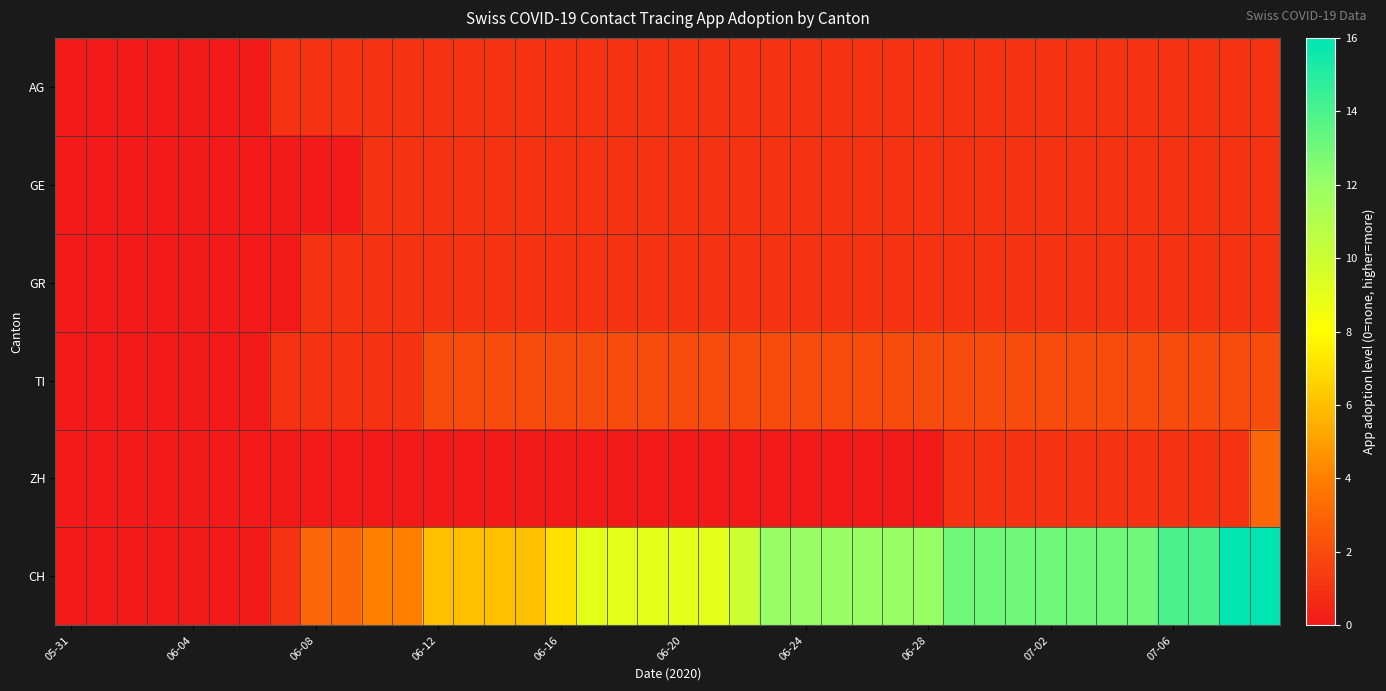

Count the number of data series in this chart.

6